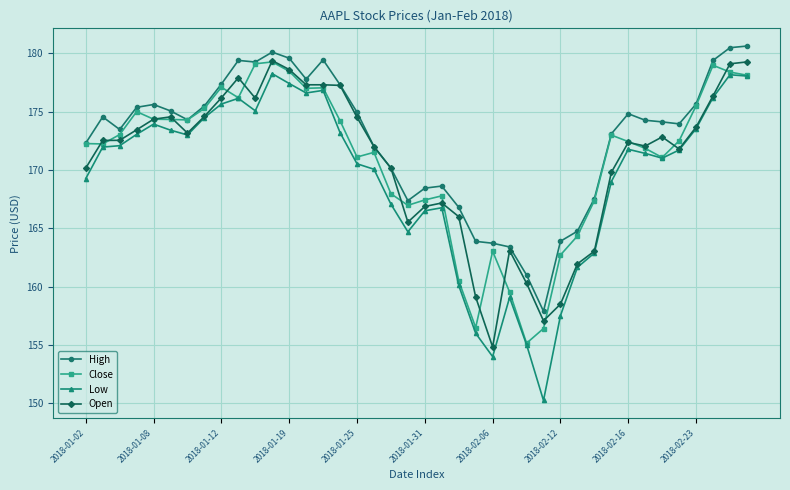

True or false: Low has more than 0 interior local peaks.

True